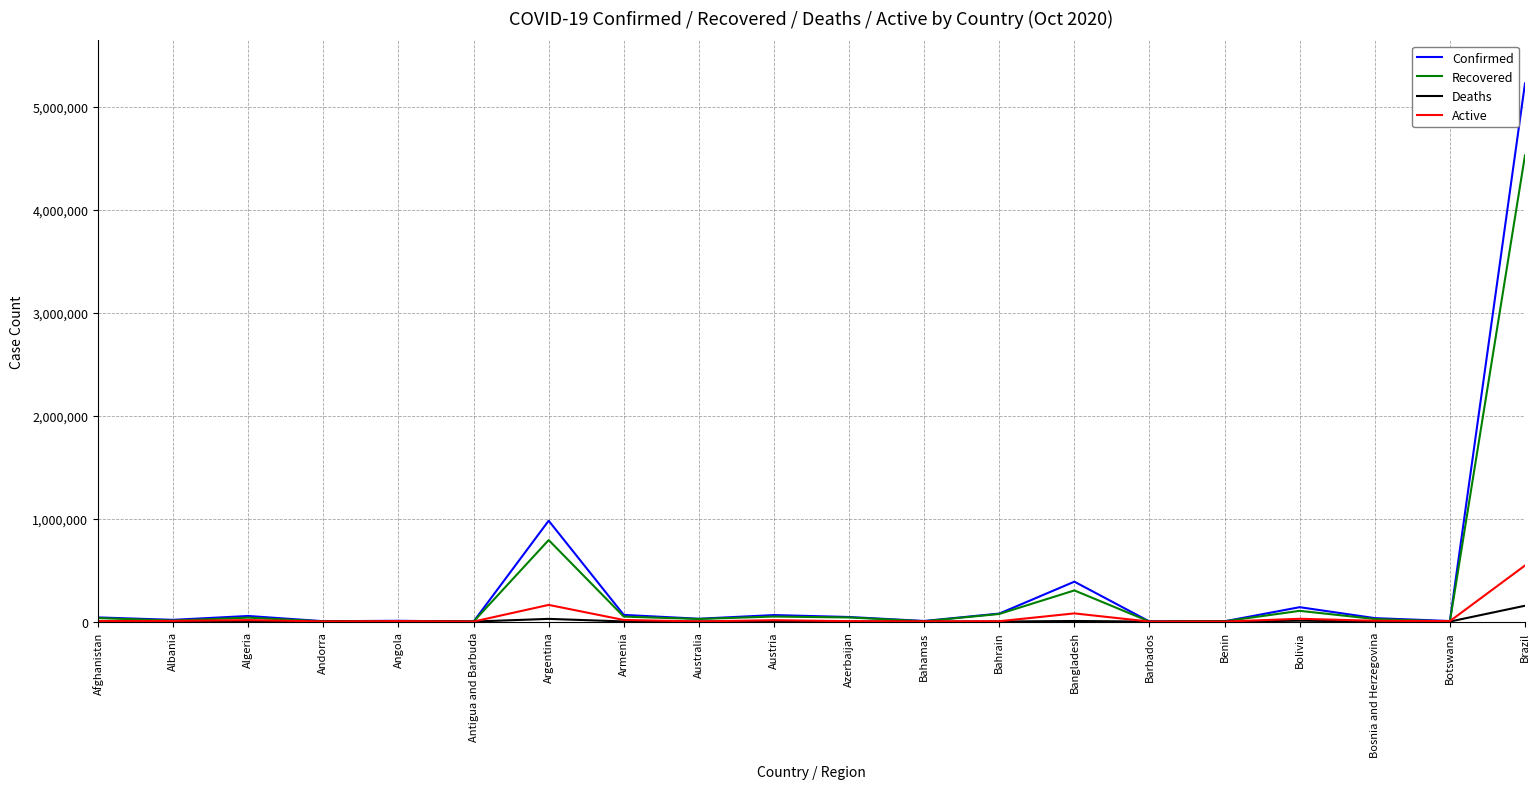

Does the chart display data point markers on the line(s)?

No